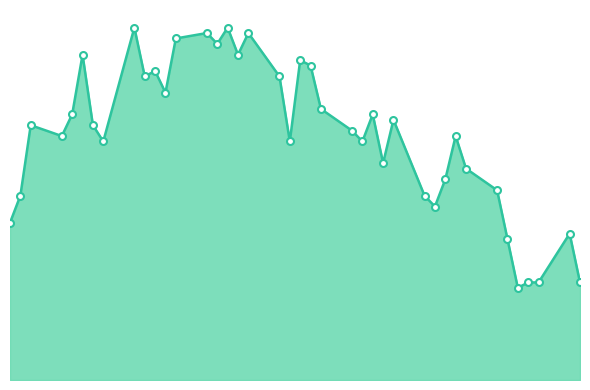

What is the difference between the maximum and minimum values?

0.5